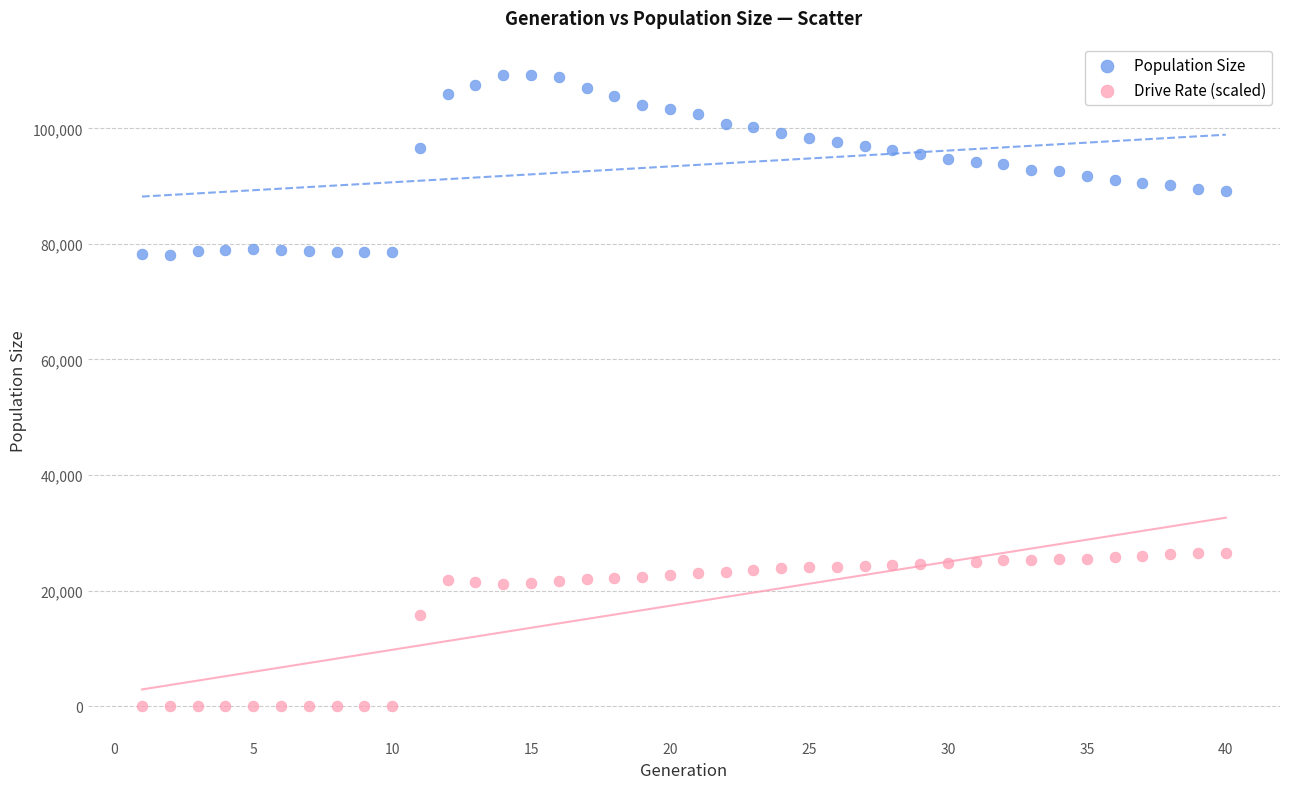

Which series contains the lowest Y value?

Drive Rate (scaled)